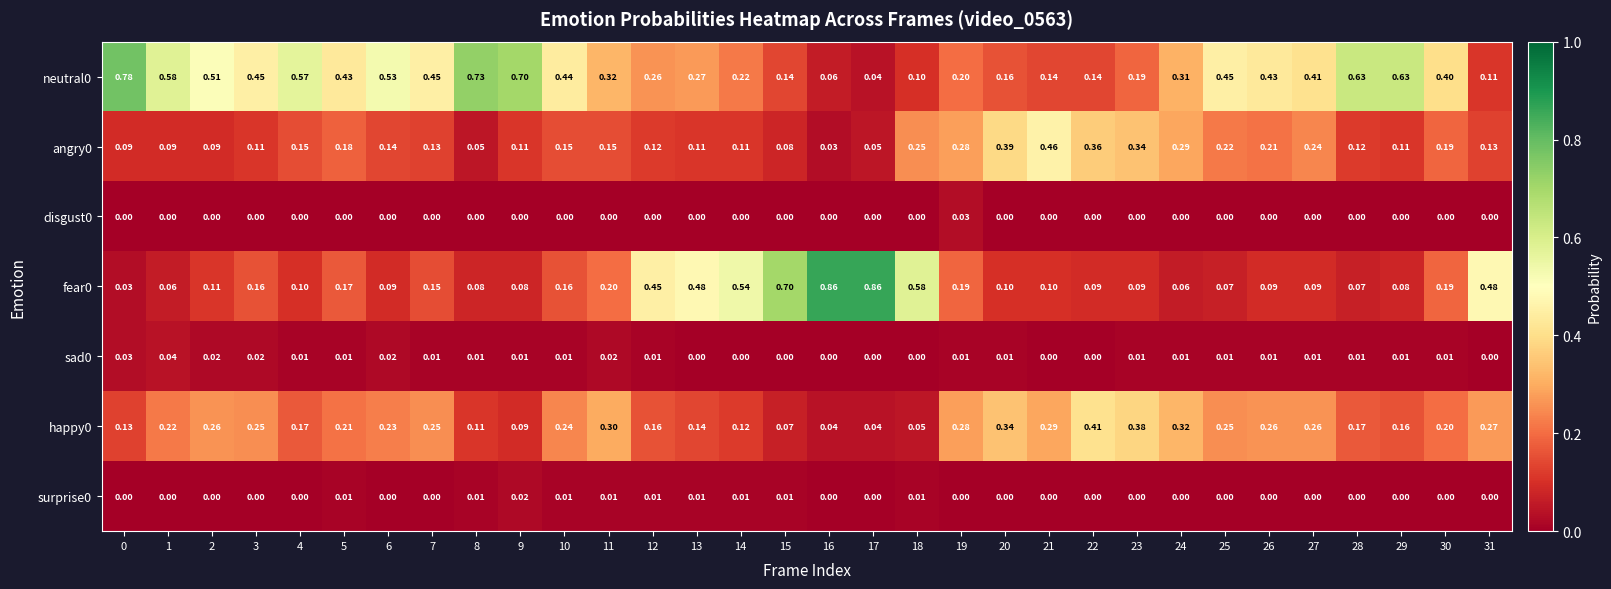

Is the value of fear0 at 27 greater than the value of happy0 at 22?

No